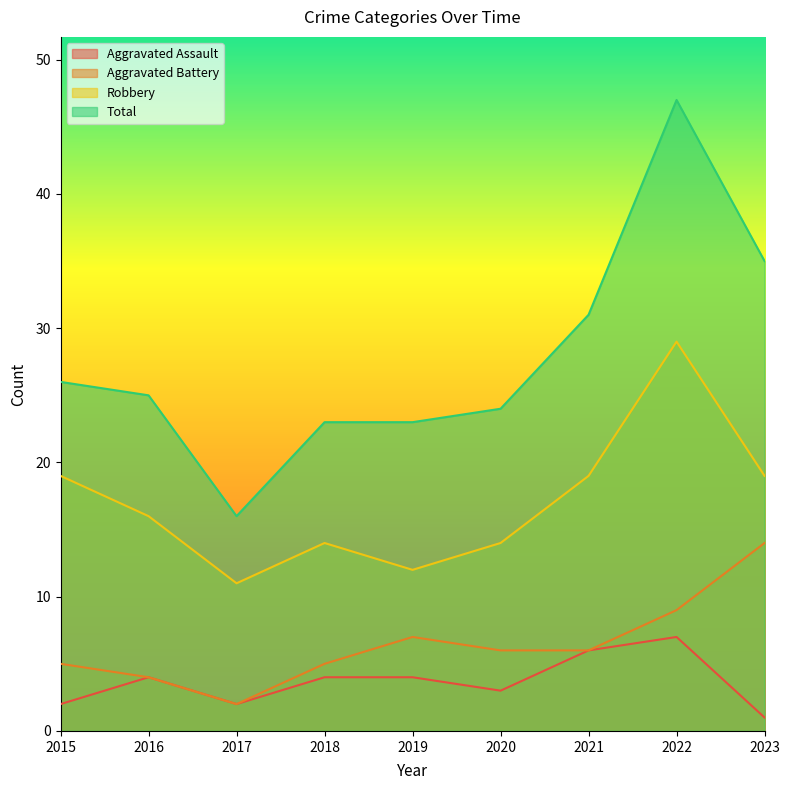

How many interior local valleys does the Aggravated Assault series have?

2